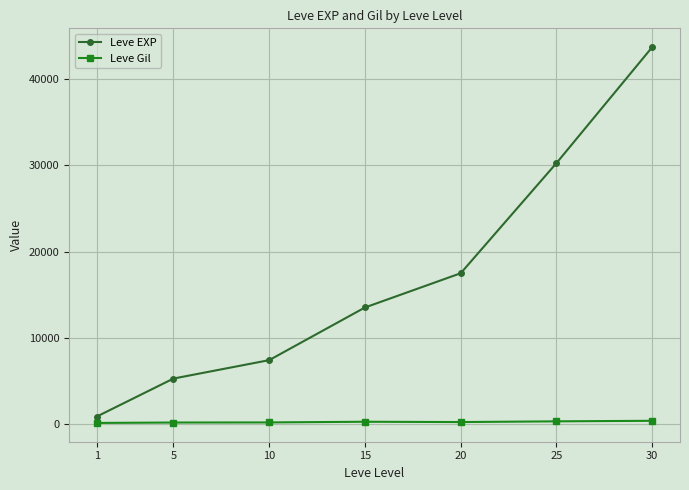

Rank the series by their maximum value, from lowest to highest.

Leve Gil, Leve EXP